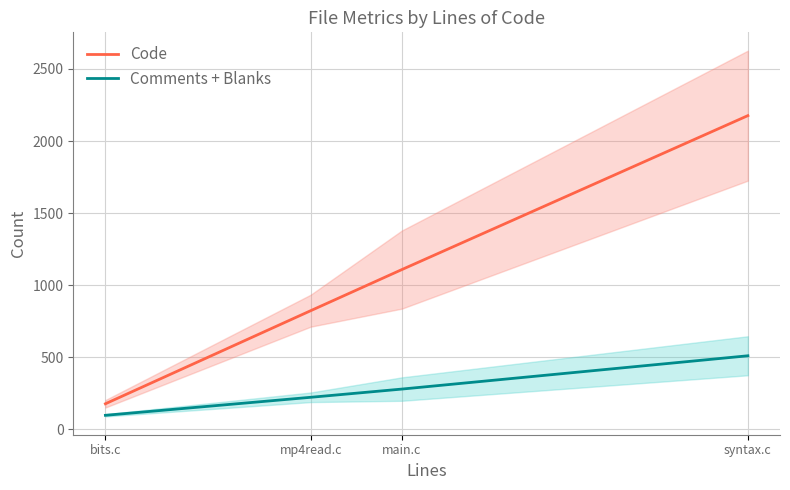

At which label is Comments + Blanks closest to 303?

main.c